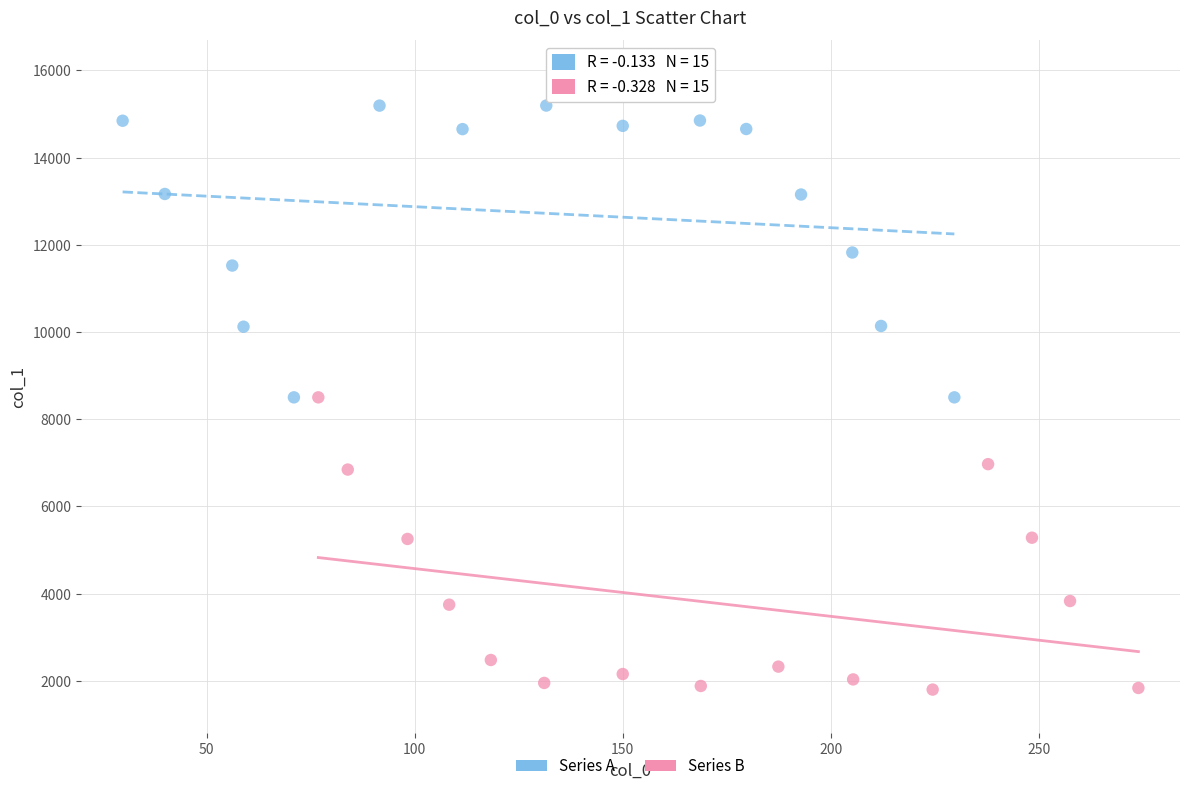

Which series reaches the maximum Y coordinate?

Series A